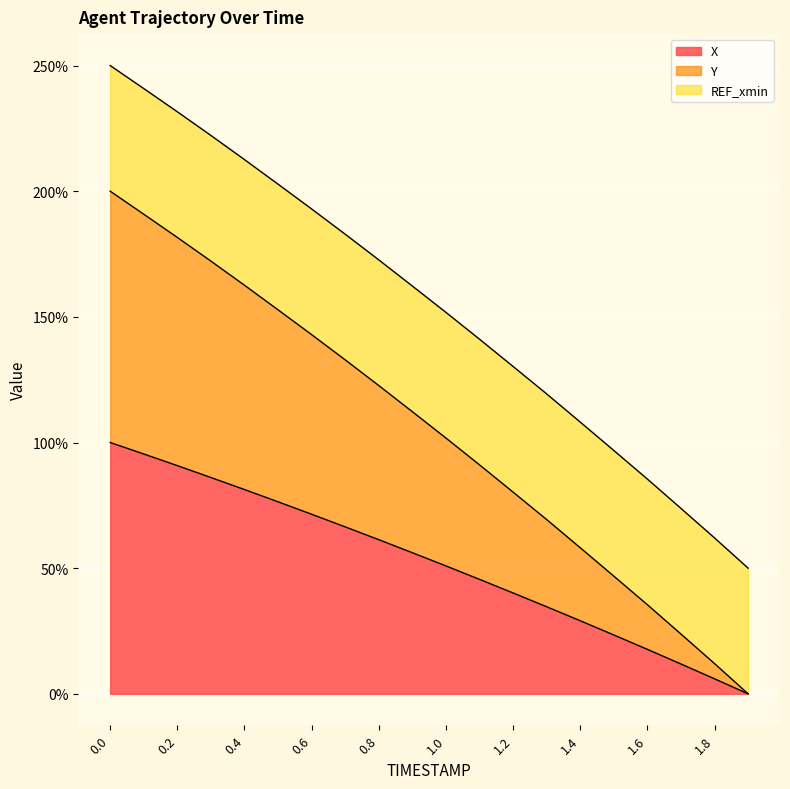

What is the value of the X point at the 4th from the left?

86.1